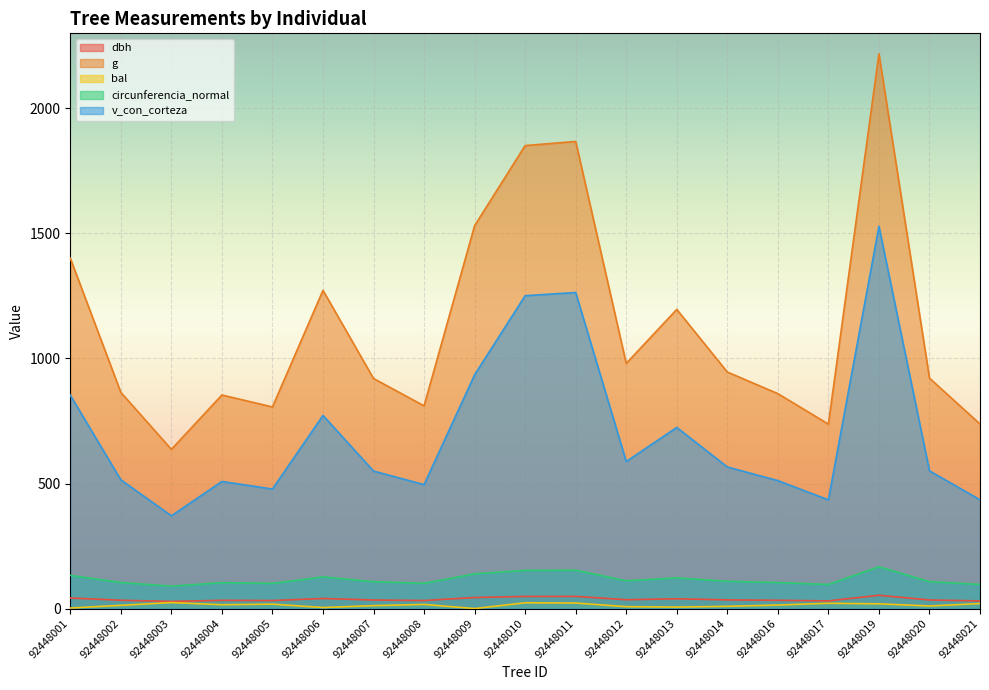

The value of circunferencia_normal at 92448010 is 152.5. True or false?

True